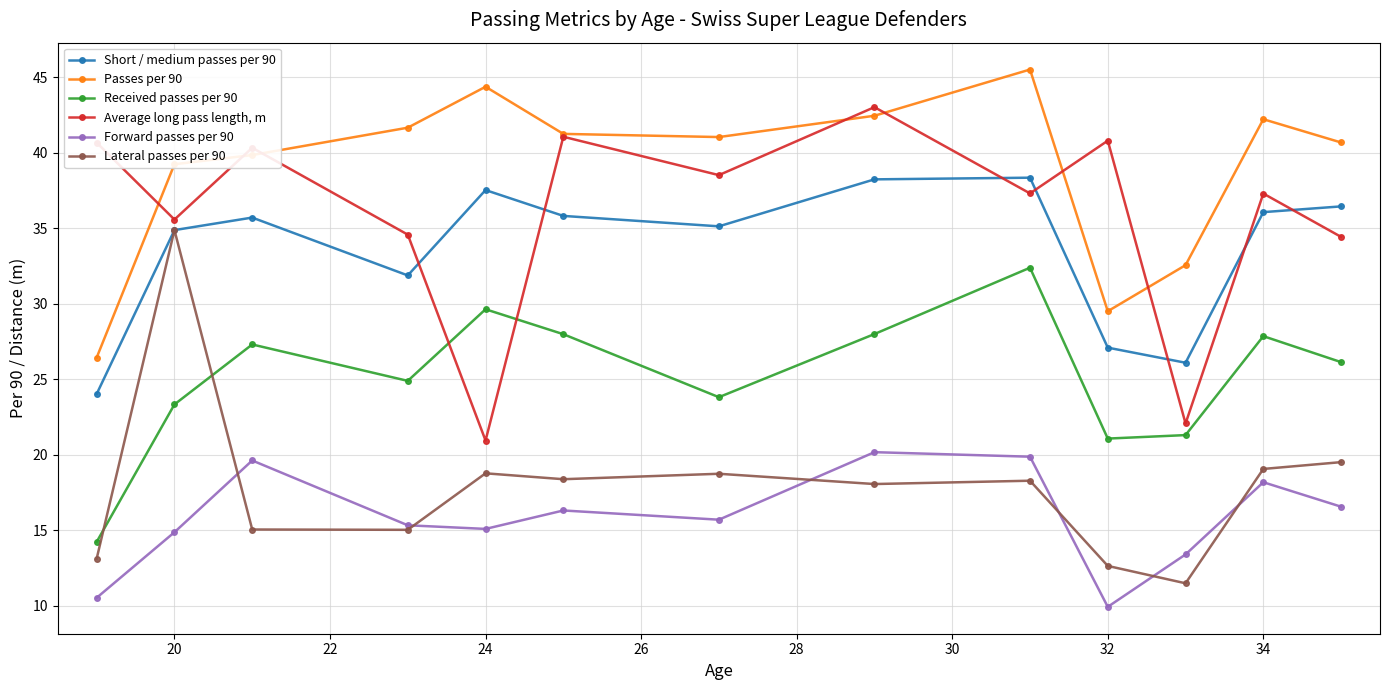

True or false: Short / medium passes per 90 and Forward passes per 90 cross at least once.

False